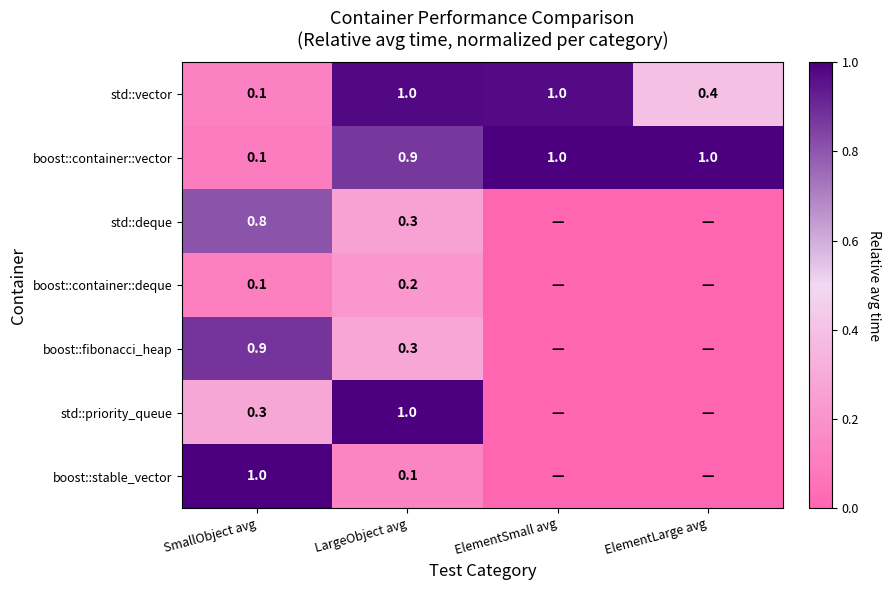

What is the difference between the maximum and minimum values in the boost::container::vector series?

0.9